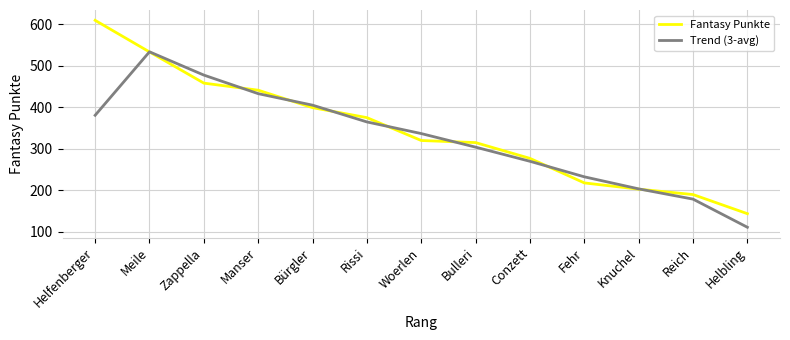

How many times do Fantasy Punkte and Trend (3-avg) cross each other?

8